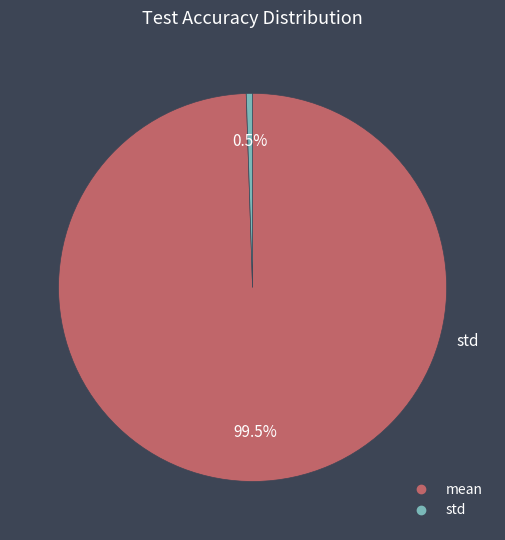

Which slice is the smallest?

std